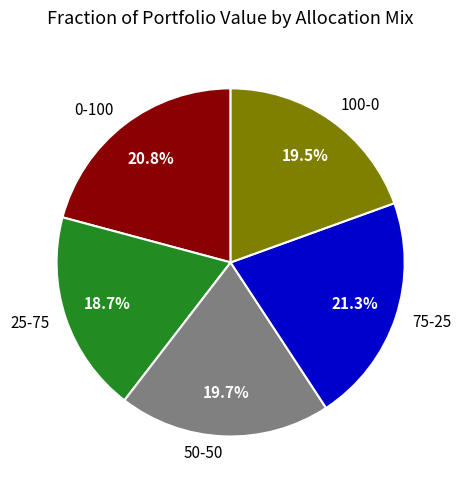

Combined, what portion of the pie is 50-50 and 75-25?

41.0%